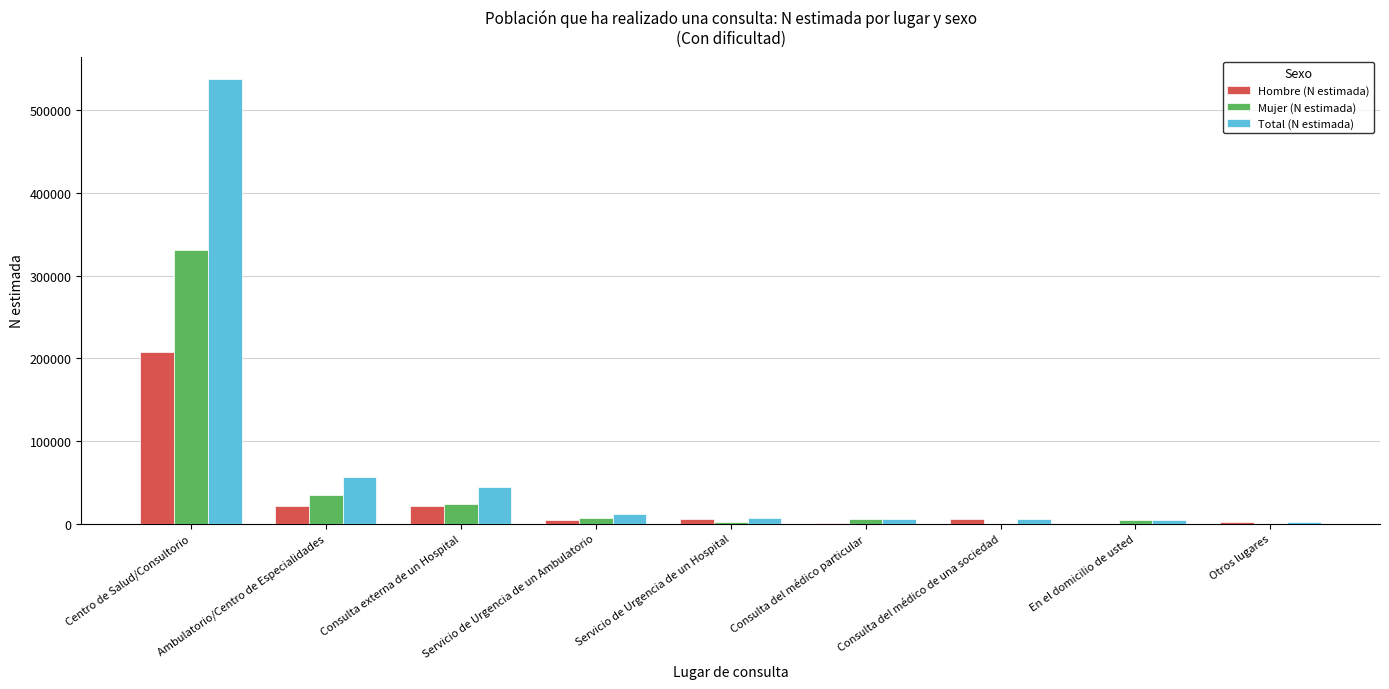

What is the greatest value displayed?

537951